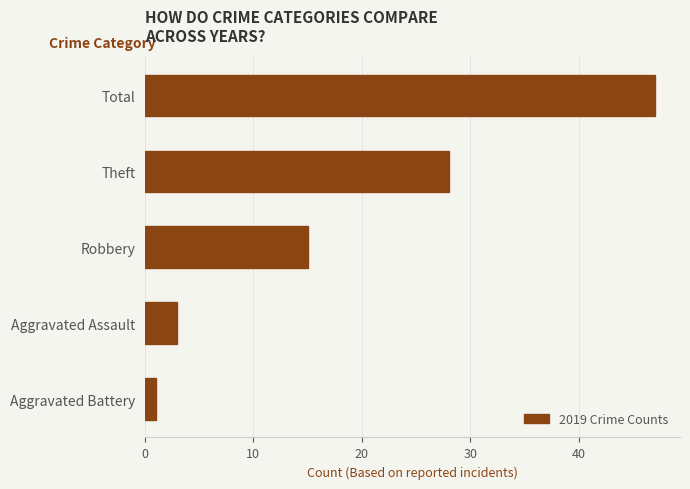

What is the change in value from Aggravated Assault to Robbery?

+12